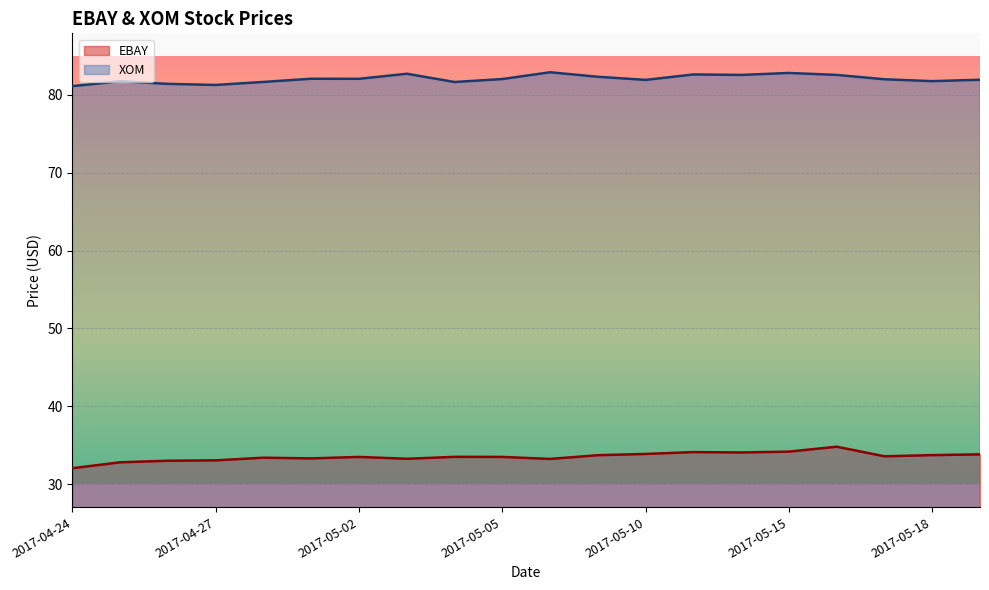

Where does the EBAY series first go above 33?

2017-04-26